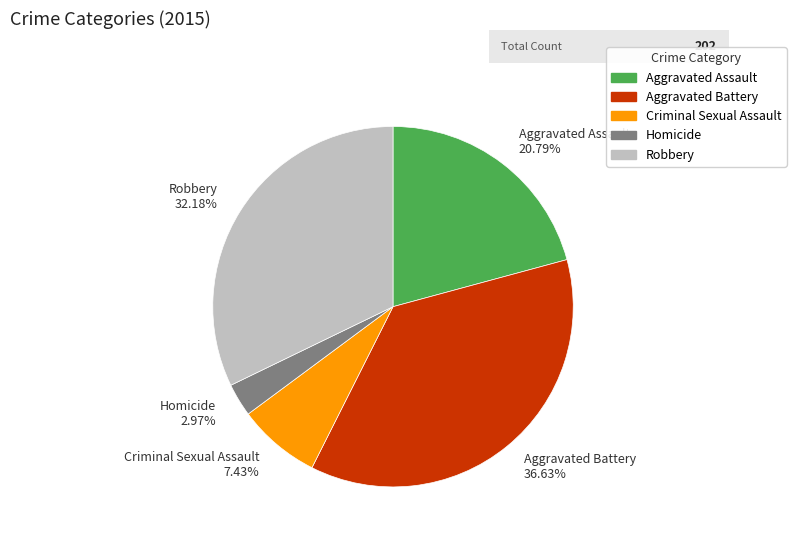

Rank the categories by value from highest to lowest.

Aggravated Battery, Robbery, Aggravated Assault, Criminal Sexual Assault, Homicide